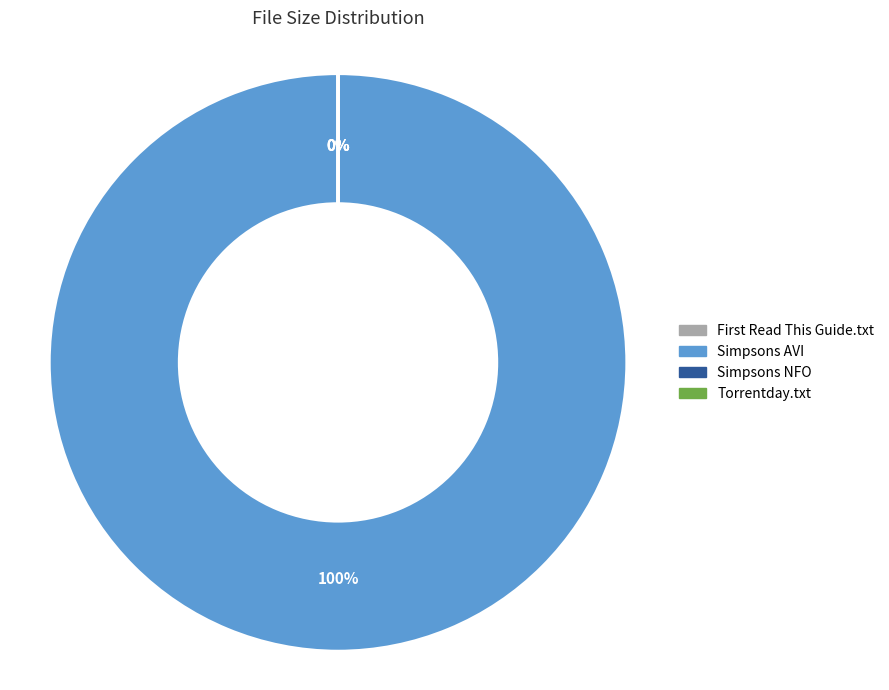

Which category accounts for the majority?

The.Simpsons.S24E09.HDTV.XviD-AFG.avi